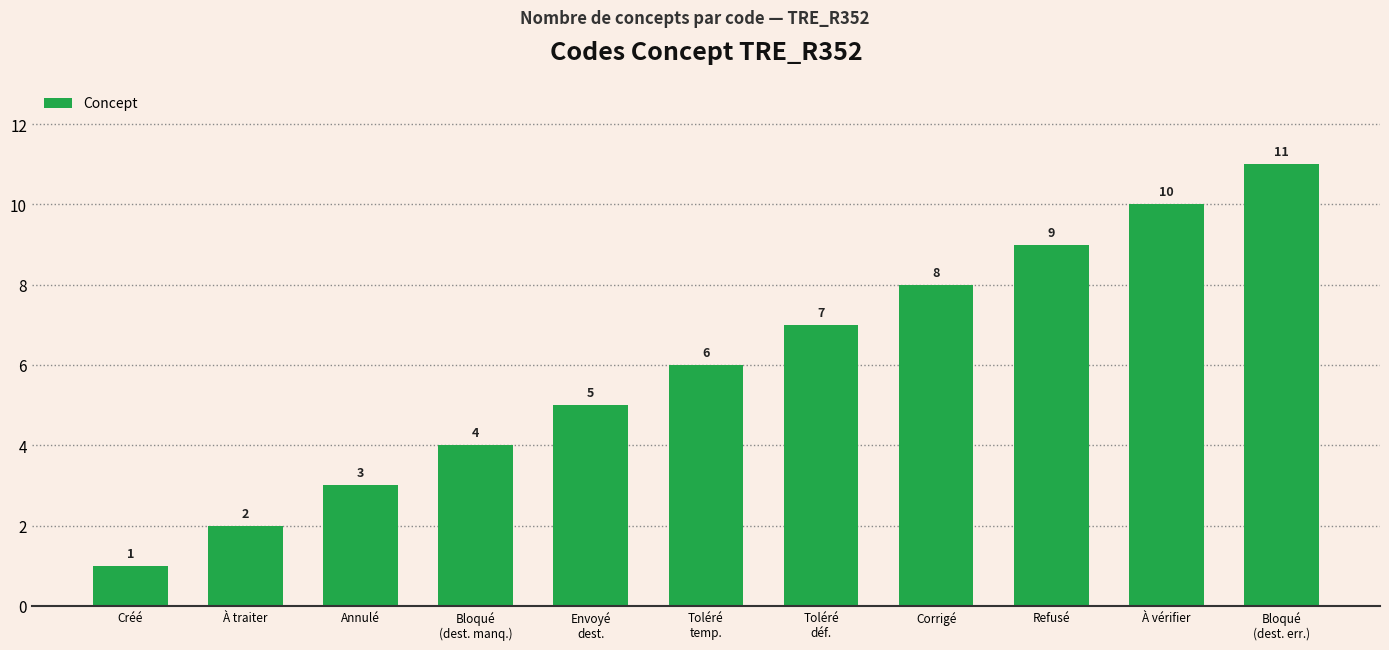

How many values are between 3 and 9?

7